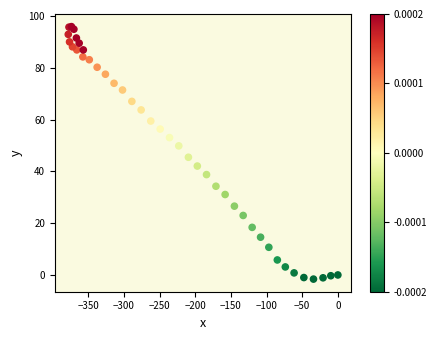

What Y value in the scatter plot is closest to 47?

45.5